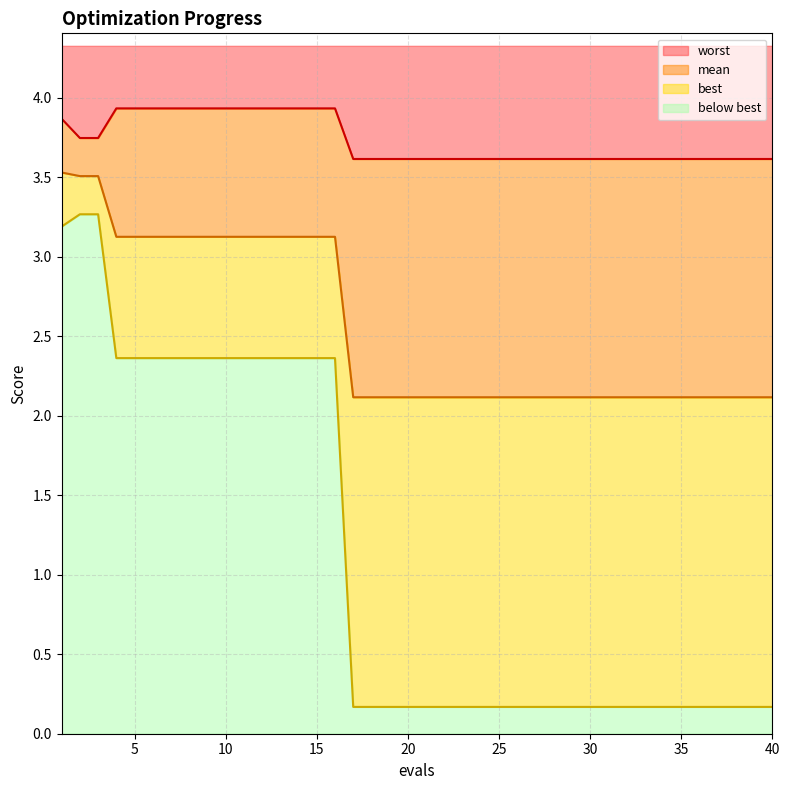

Rank the series by their average value, from lowest to highest.

best, mean, worst